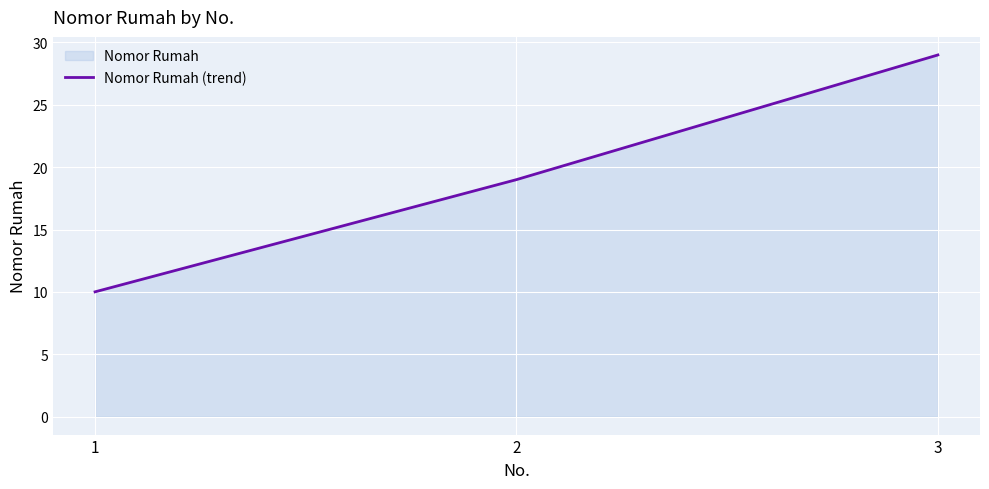

What is the sum of all values?

58